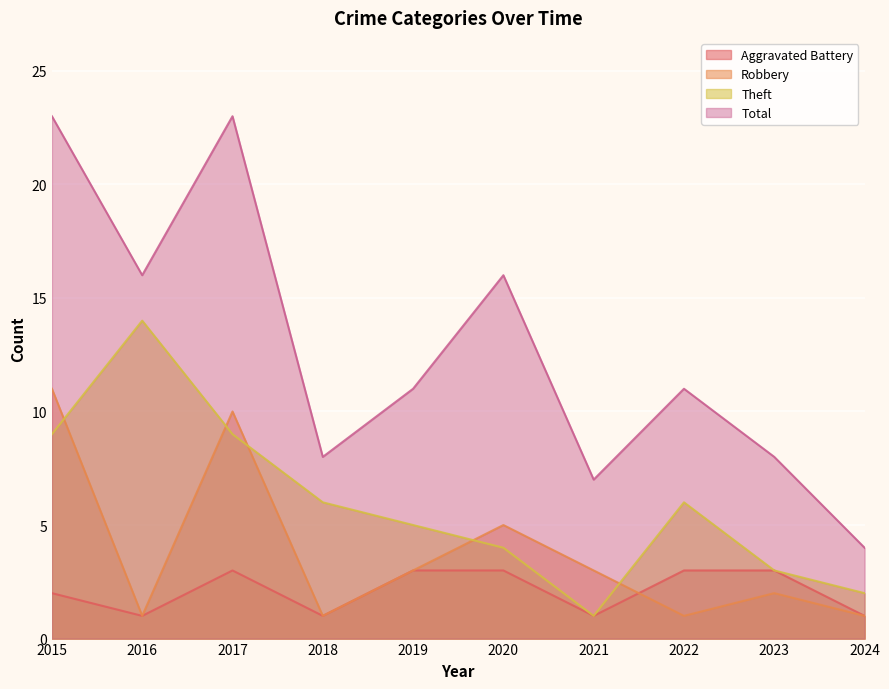

What is the sum of the Aggravated Battery values at 2023 and 2015?

5